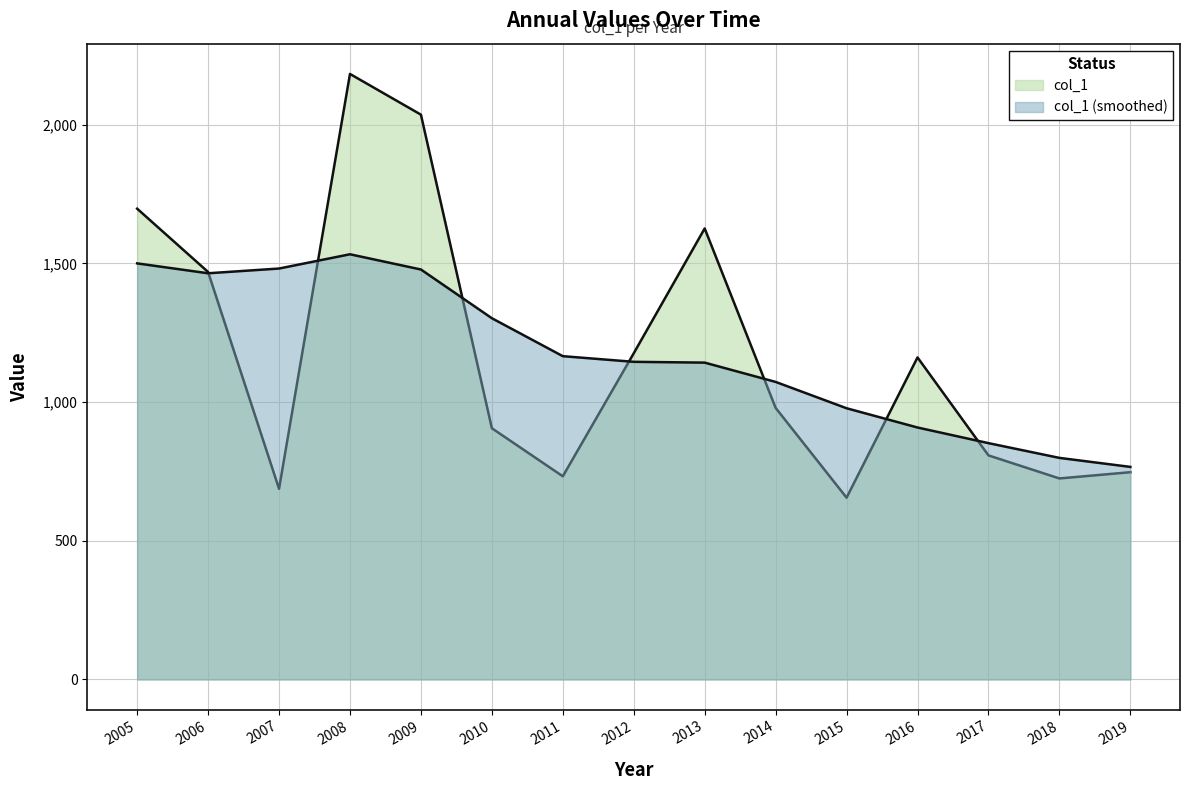

What is the difference between the values at 2005 and 2019?

950.0